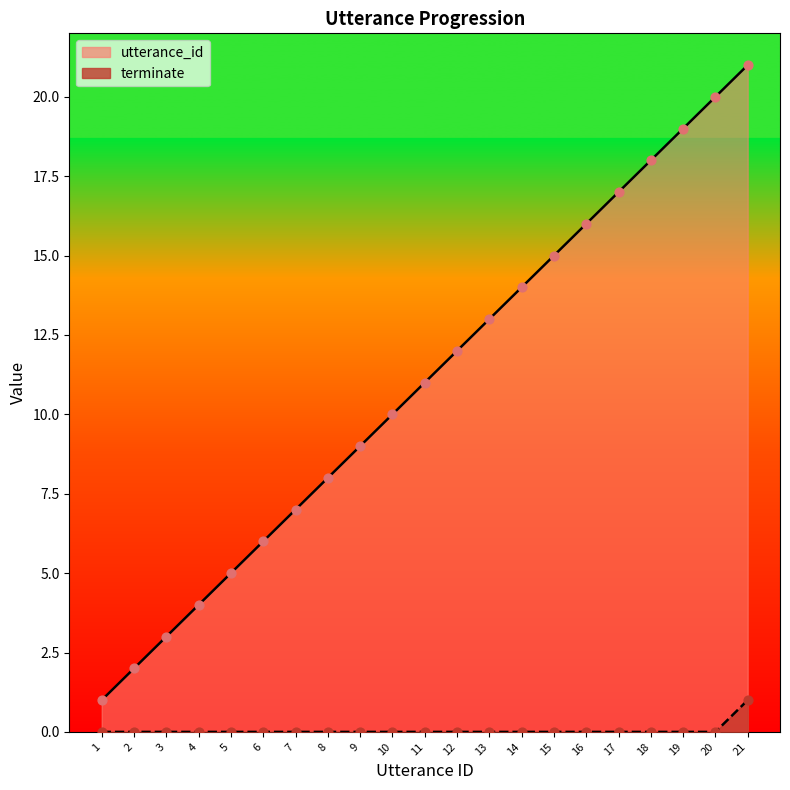

Which series contains the highest Y value?

utterance_id